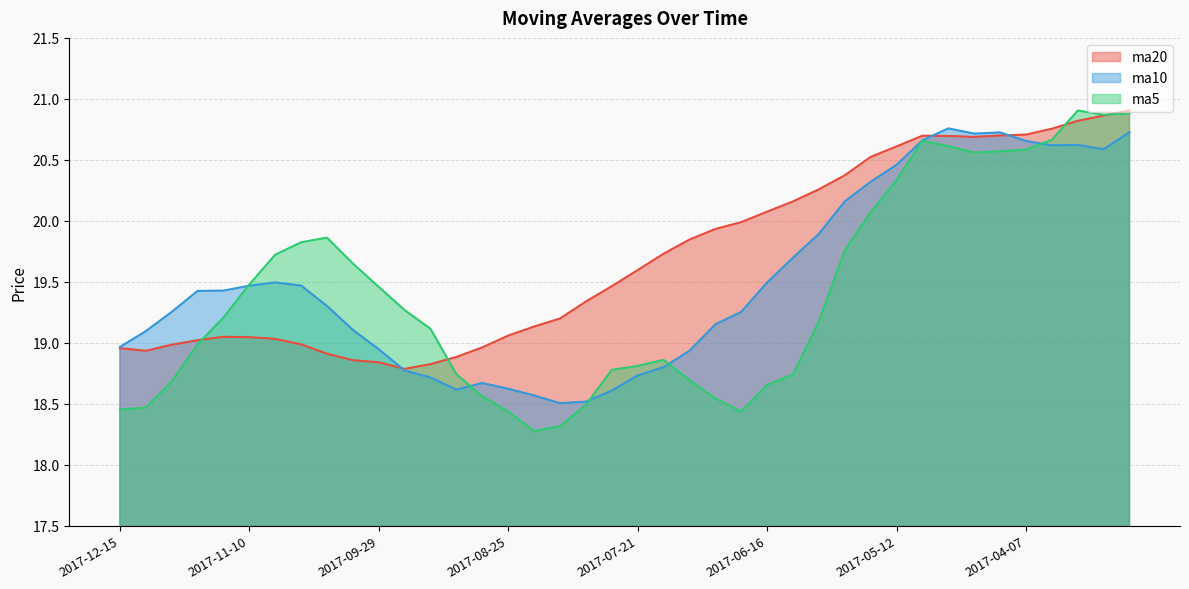

Between 2017-12-15 and 2017-10-27, which series saw the biggest shift?

ma5